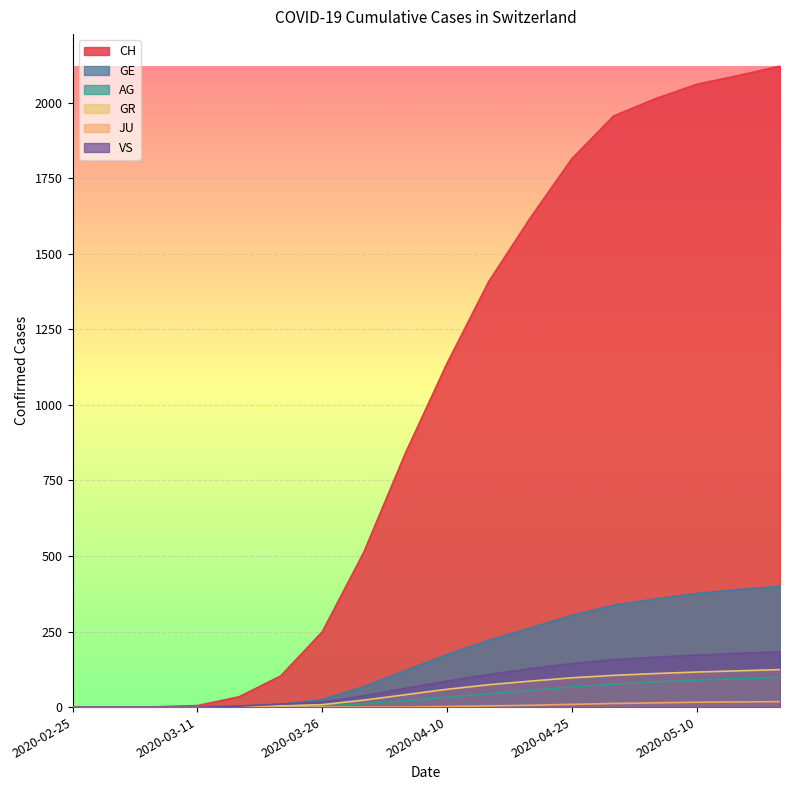

How many values in JU are above zero?

9